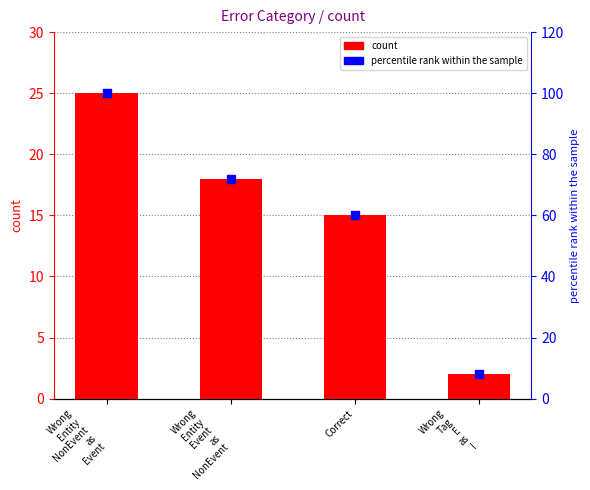

Which series has the largest Y range (max minus min)?

percentile rank within the sample